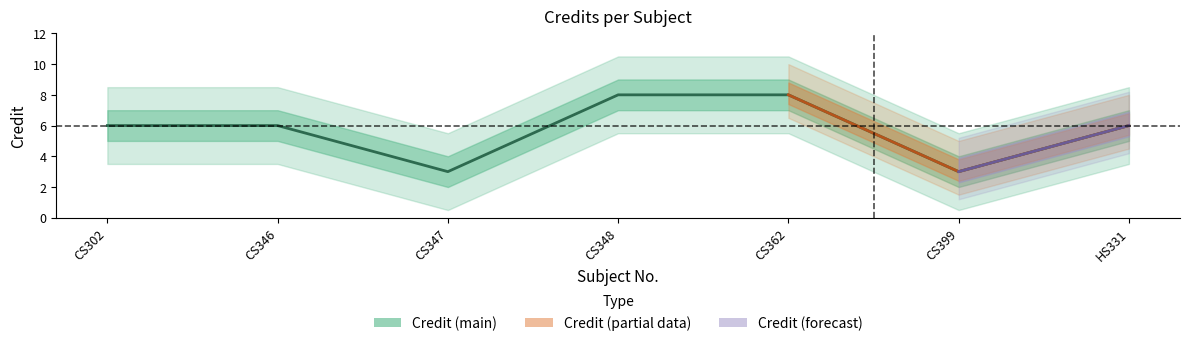

Which has a higher value, CS302 or CS347?

CS302